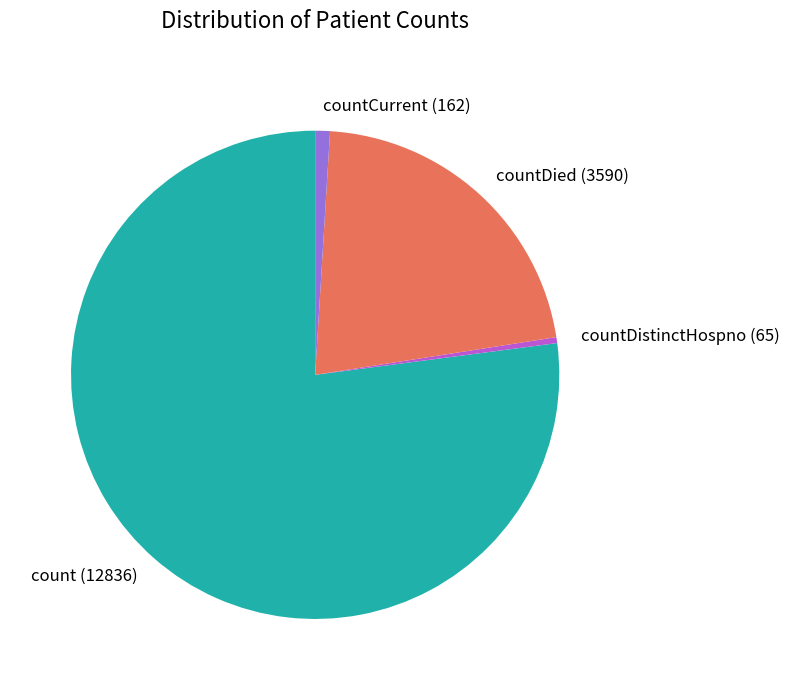

What is the majority slice?

count (12836)